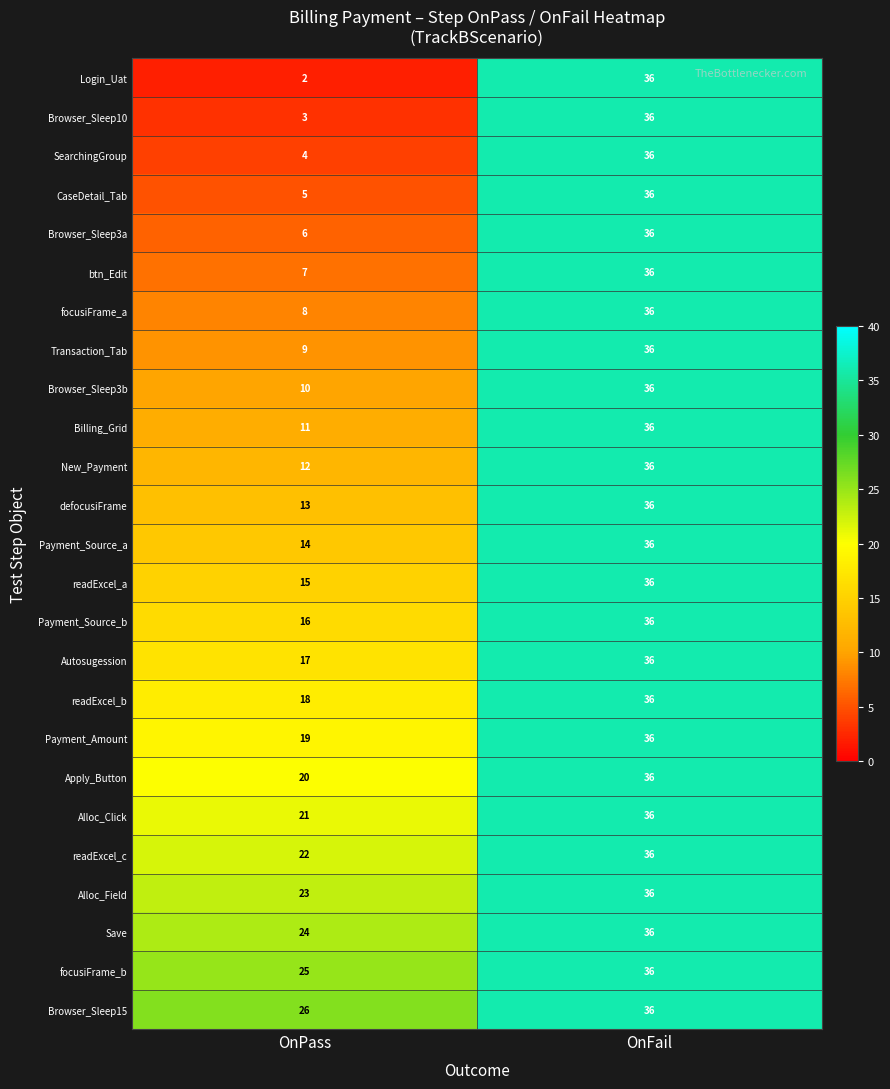

Is the value of Transaction_Tab at OnPass greater than the value of focusiFrame_a at OnPass?

Yes